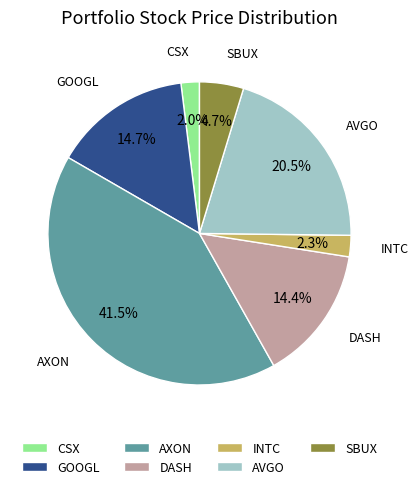

What is the largest slice in the pie chart?

AXON